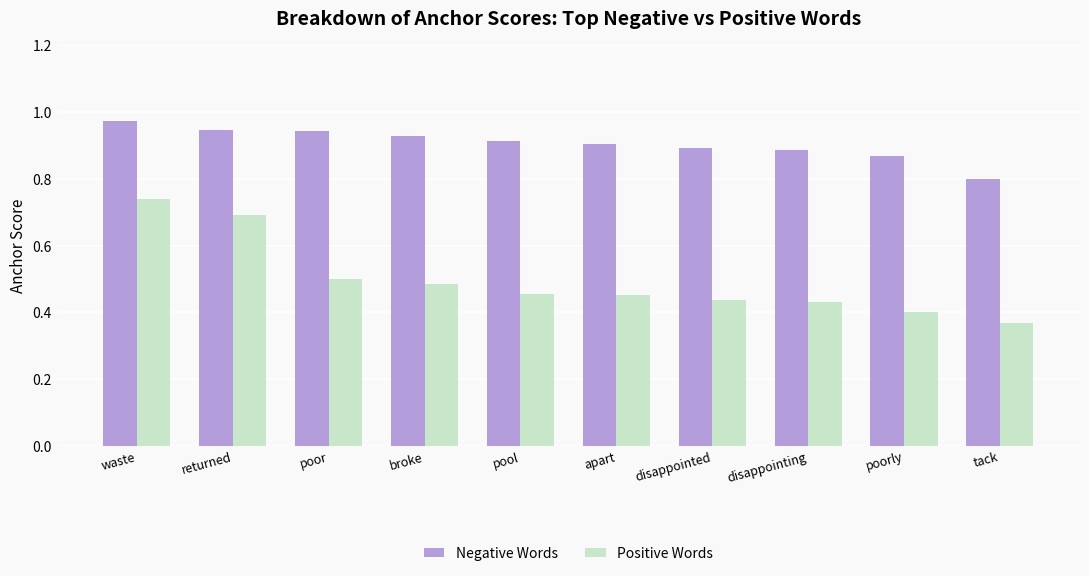

How many Positive Words values are between 0 and 1?

10